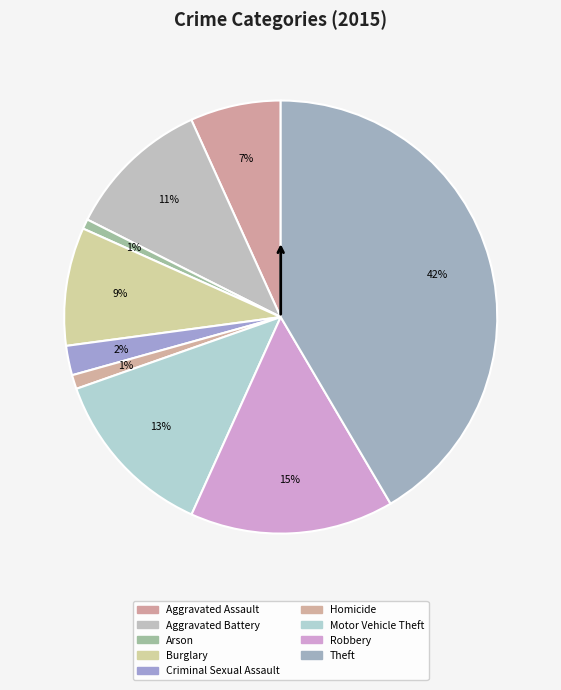

Does Burglary represent more than half of the total?

No